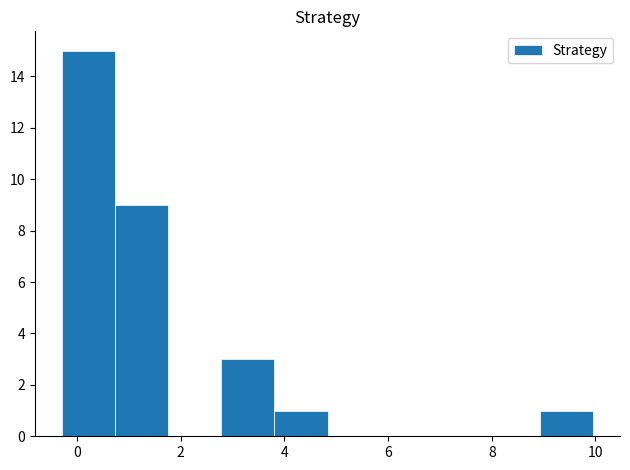

Over which range of the x-axis is the bar tallest?

-0.2 to 0.8